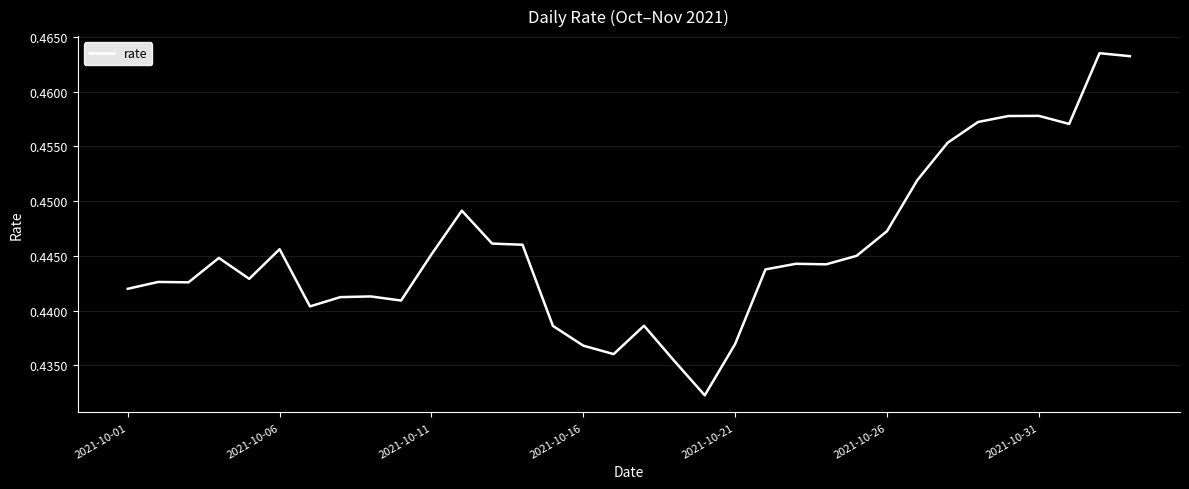

Does the chart have visible grid lines?

Yes